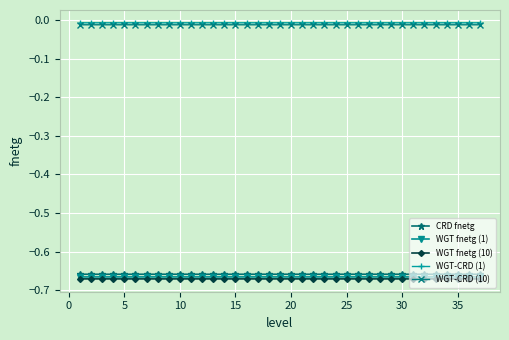

True or false: WGT fnetg (1) and WGT-CRD (1) intersect in this chart.

False